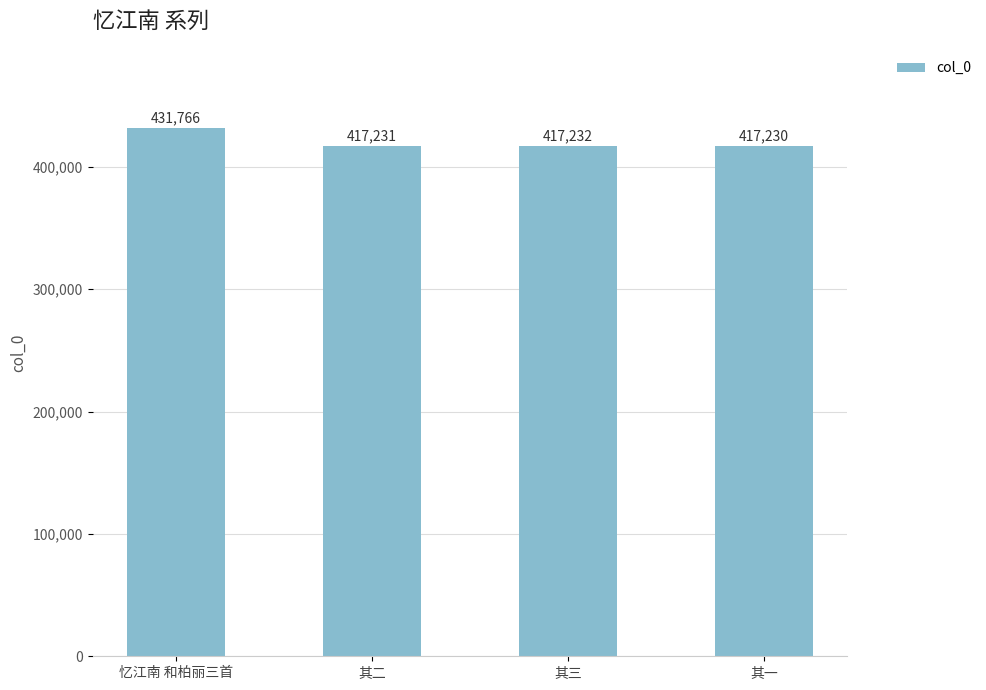

Reading left to right, list all the values displayed in this chart.

431766	417231	417232	417230